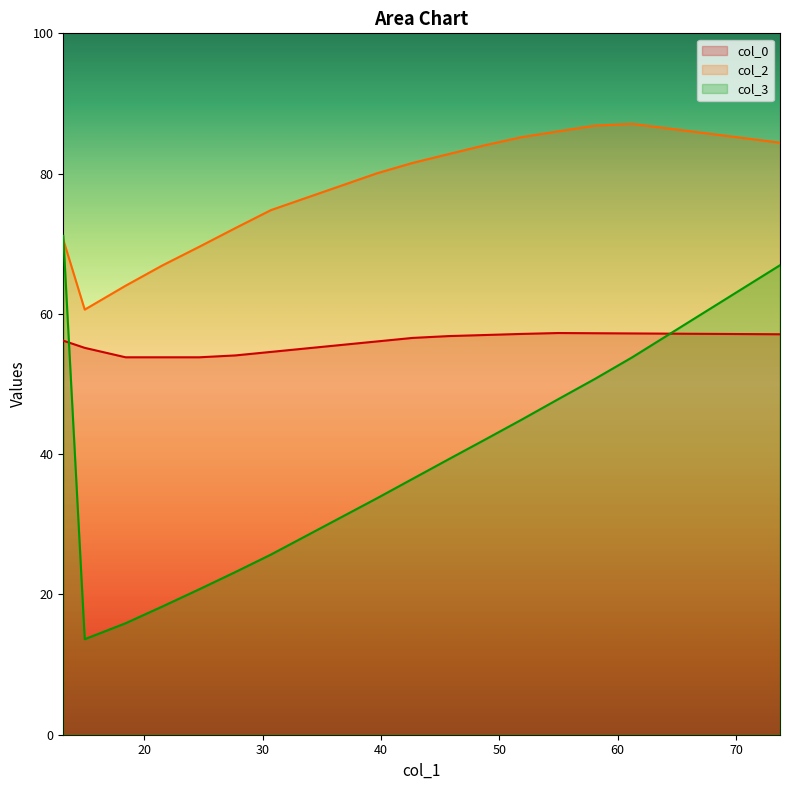

Rank the series by their maximum value, from highest to lowest.

col_2, col_3, col_0